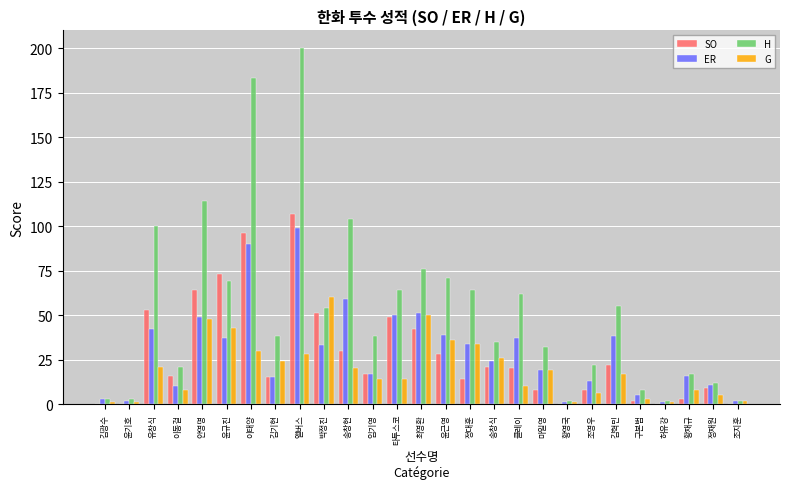

What is the difference between the SO values at 마일영 and 구본범?

6